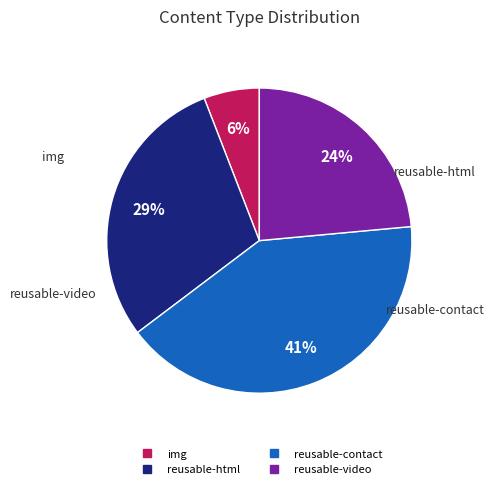

Rank the categories by value from highest to lowest.

reusable-contact, reusable-html, reusable-video, img